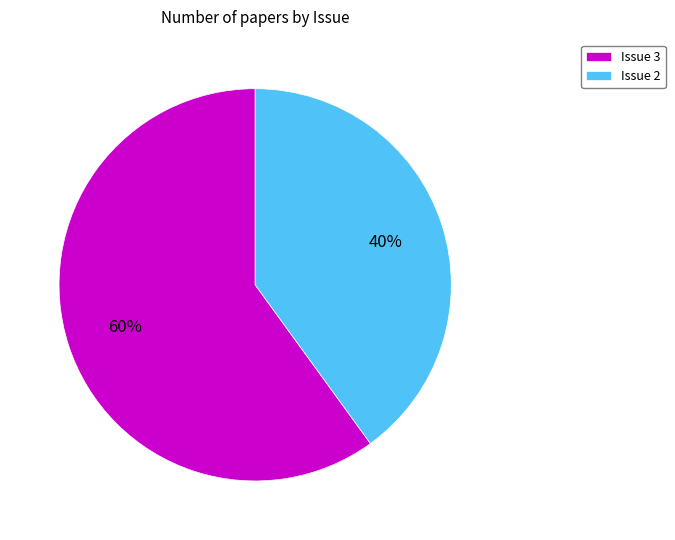

Rank the categories by value from highest to lowest.

Issue 3, Issue 2